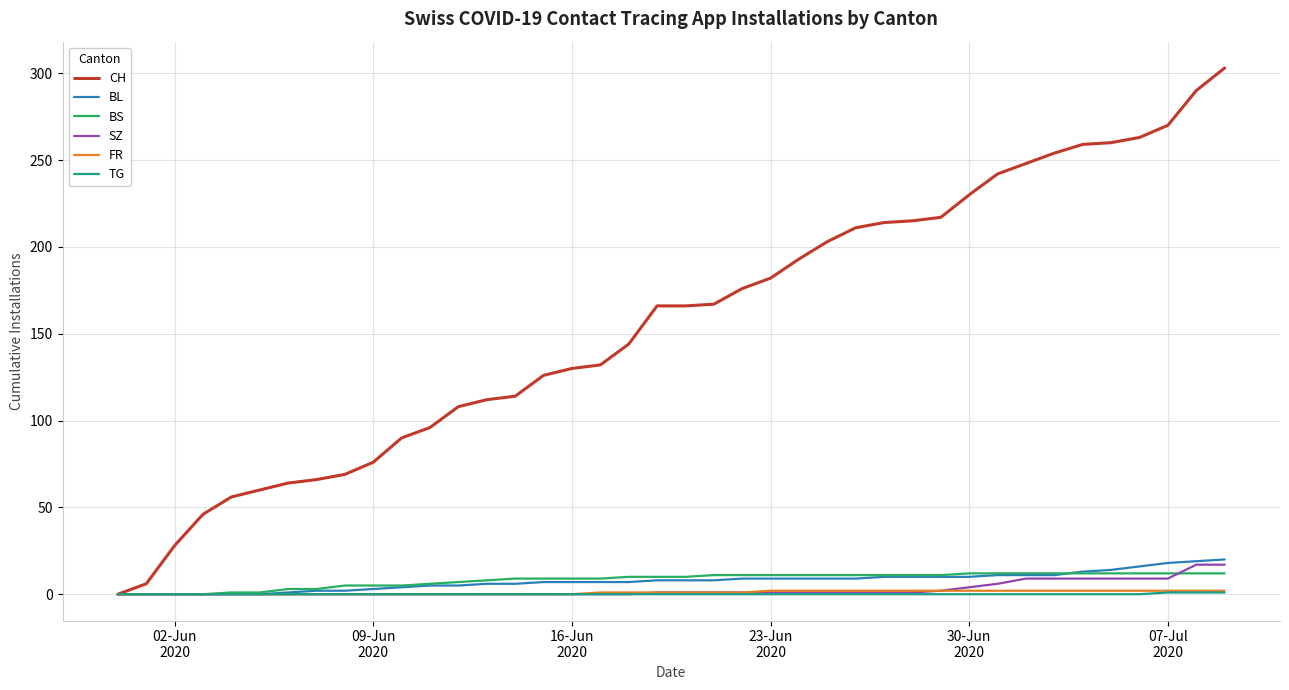

Which series has the largest total across all categories?

CH